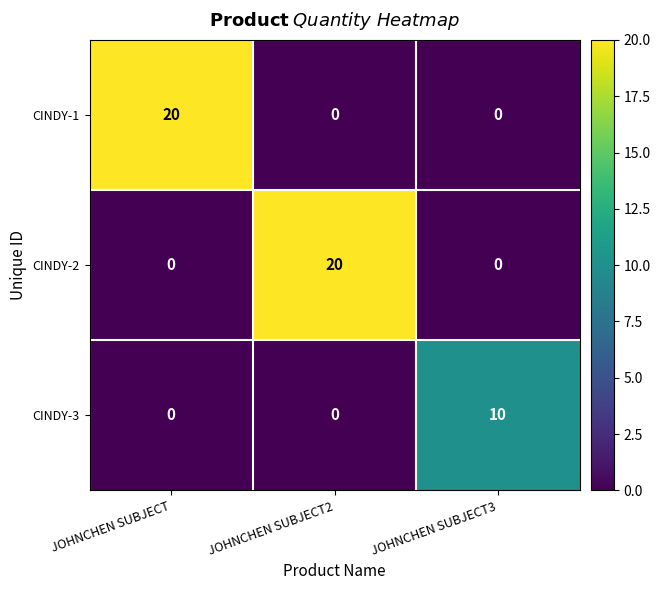

How many data points does each series have?

3